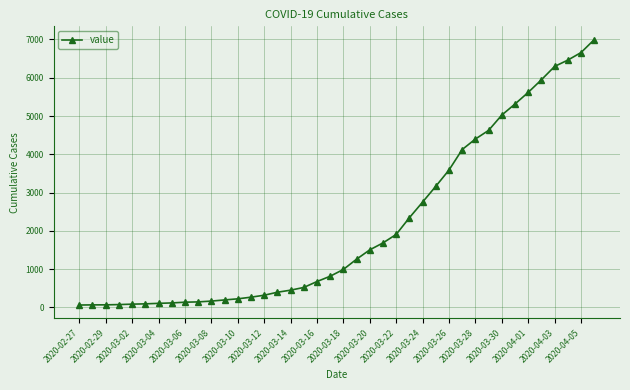

What is the difference between the second highest and second lowest values?

6589